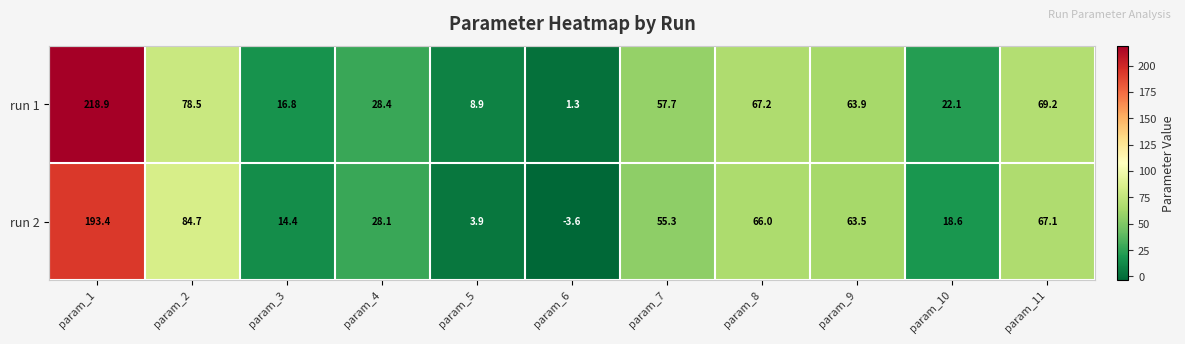

What is the maximum value for run 1?

218.9